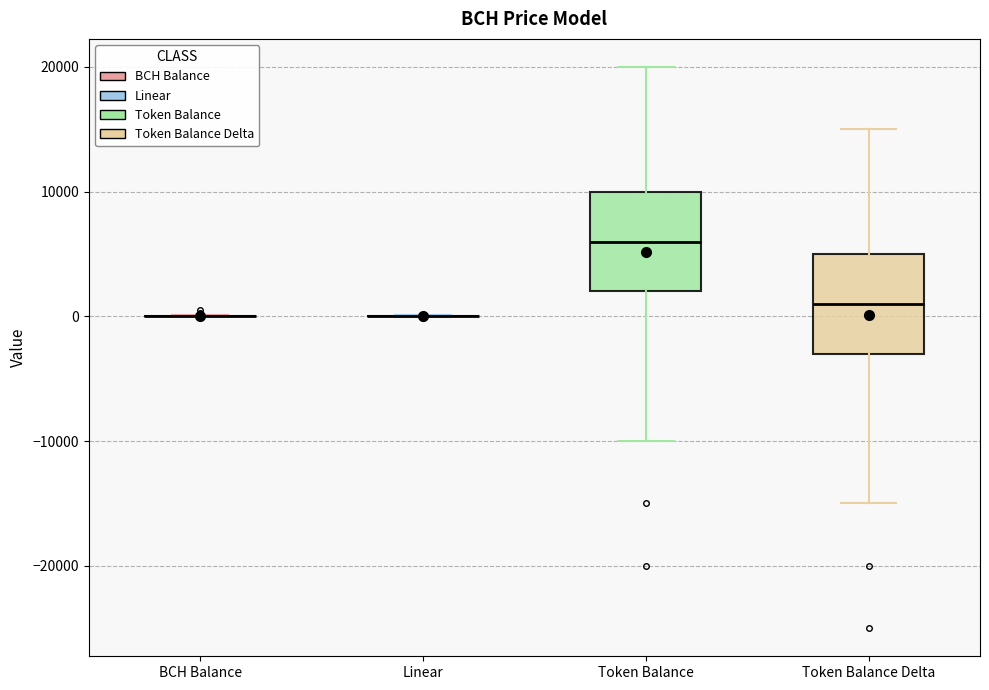

Reading left to right, read every box against the y-axis: the position of its median line, the range the box covers, and the ends of its whiskers. The values are not printed on the chart, so give them approximately, as read against the axis.

BCH Balance: box collapsed to a line at 0, whiskers 0 to 0
Linear: box collapsed to a line at 0, whiskers 0 to 0
Token Balance: median 6000, box 2000 to 10000, whiskers -10000 to 20000
Token Balance Delta: median 1000, box -3000 to 5000, whiskers -15000 to 15000